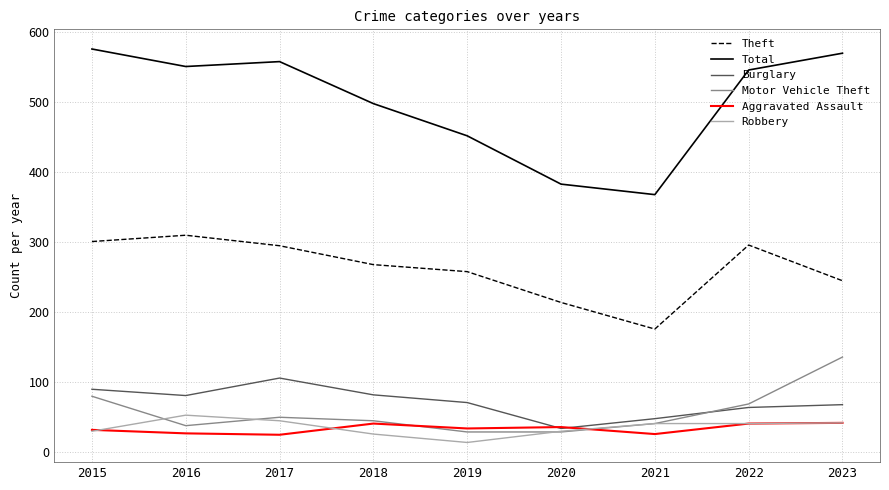

At which label is Motor Vehicle Theft closest to 82?

2015